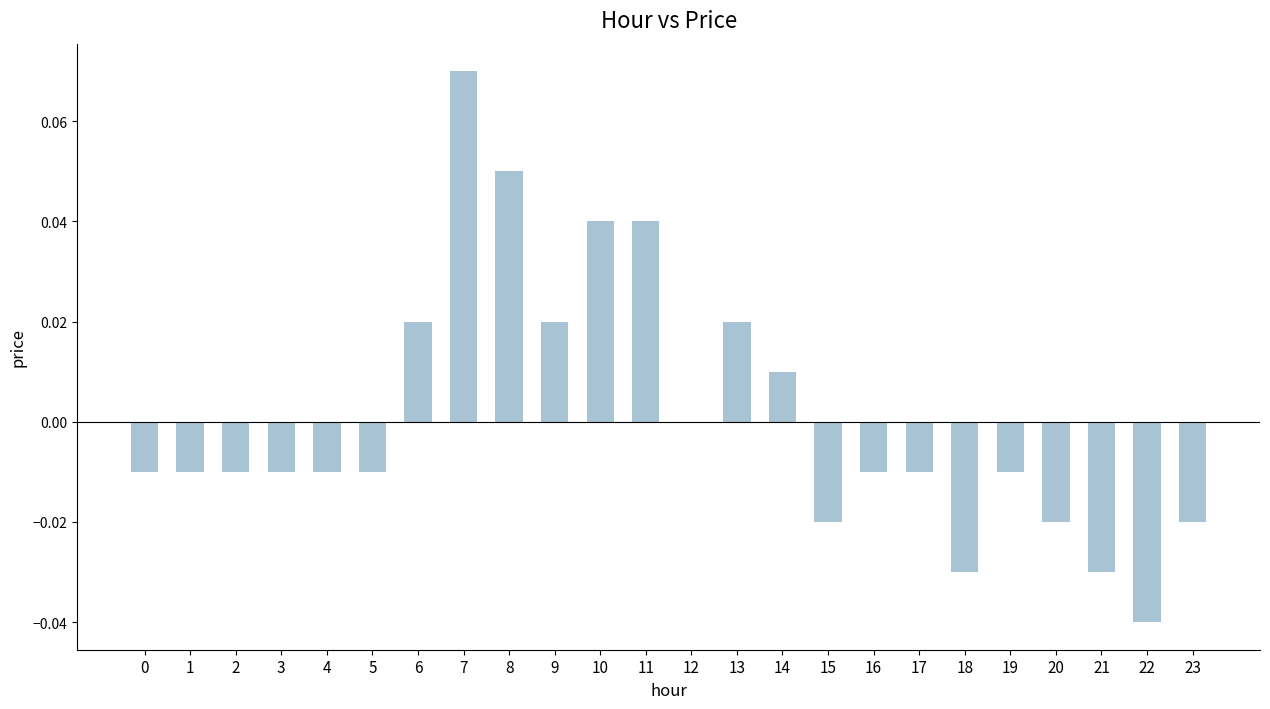

What is the change in value from 8 to 20?

-0.1